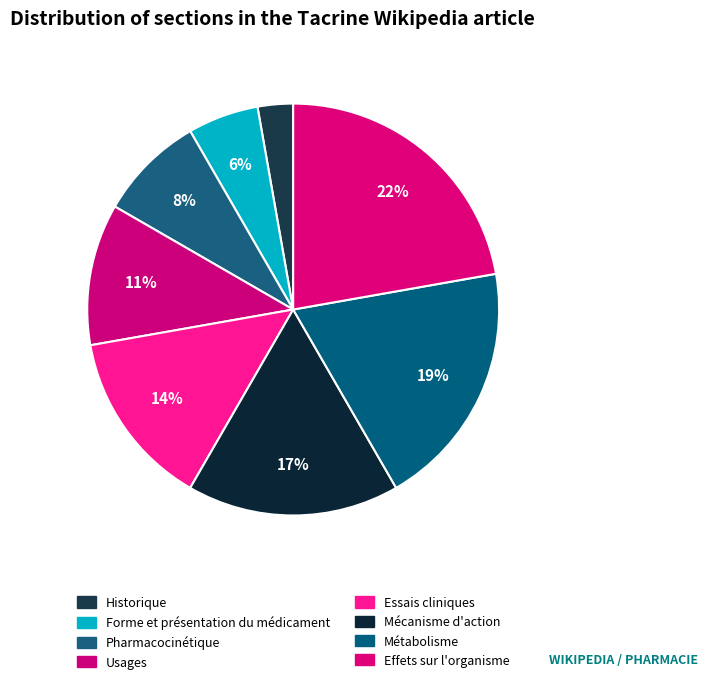

How many segments does this pie chart have?

8